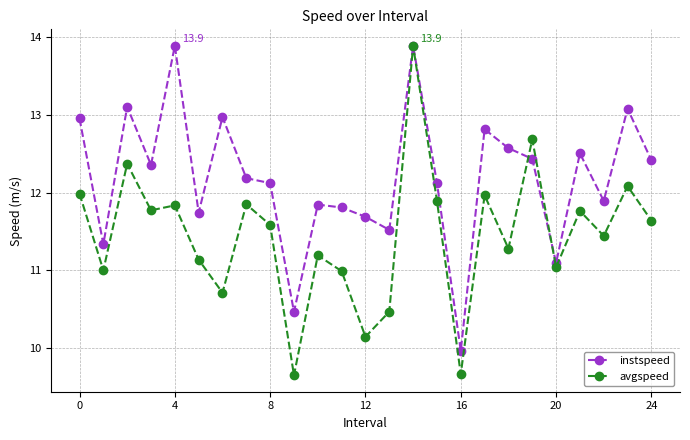

What is the value of the instspeed point at the 23rd from the left?

11.9